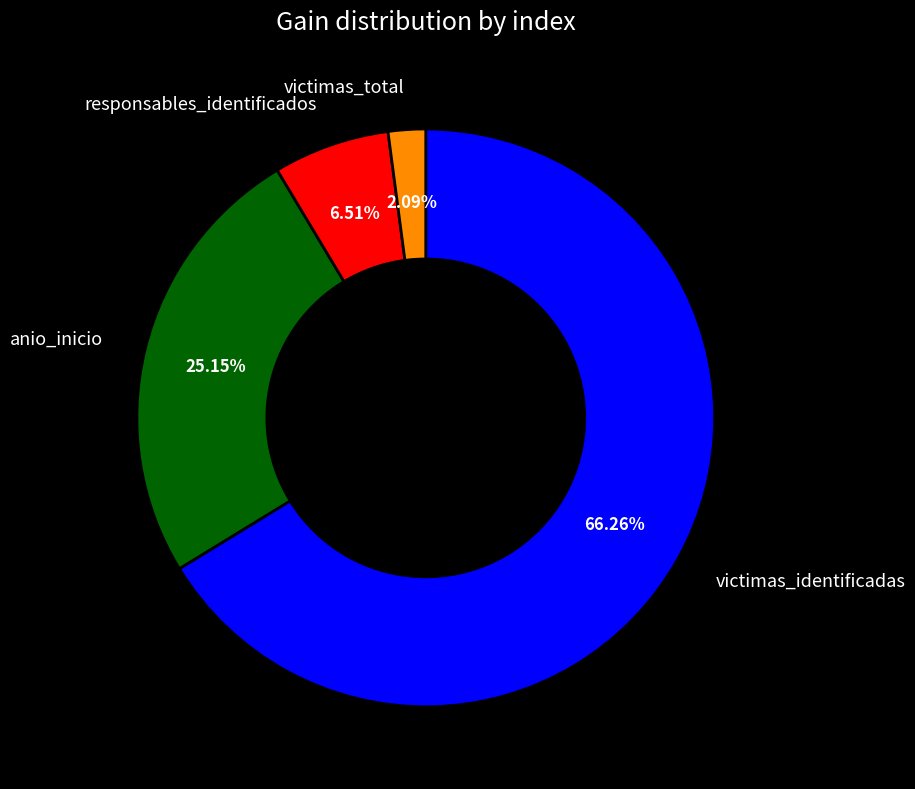

Which slice is the smallest?

victimas_total